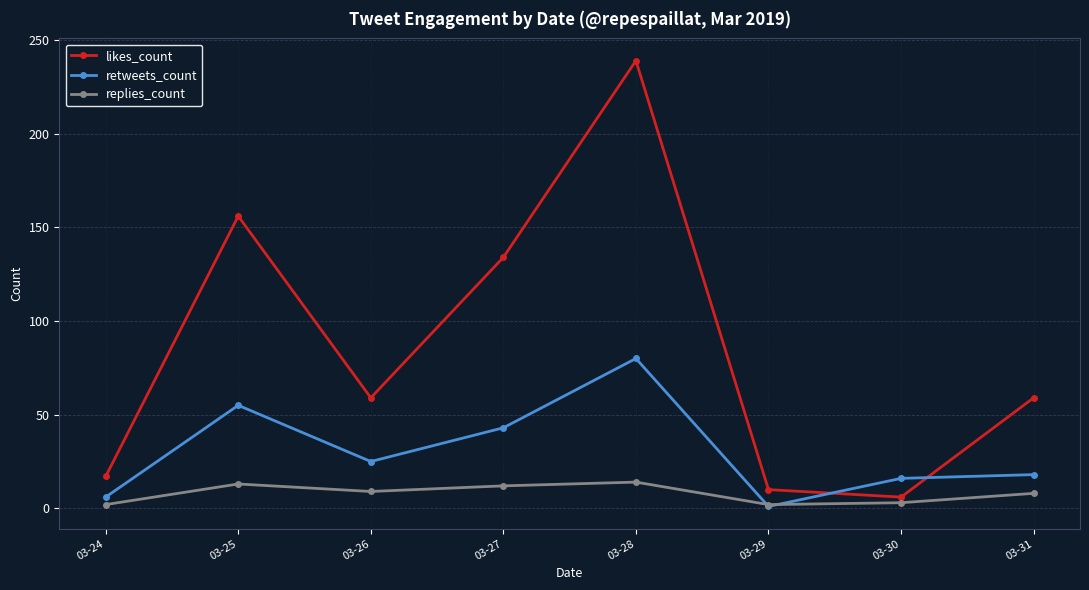

What are all the series names shown in the legend?

likes_count, retweets_count, replies_count